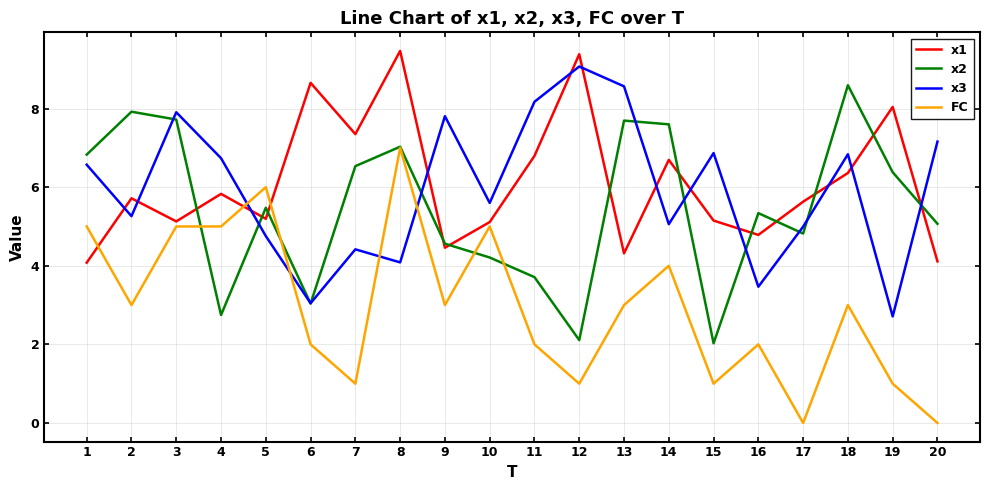

What is the highest value of the FC series?

7.0